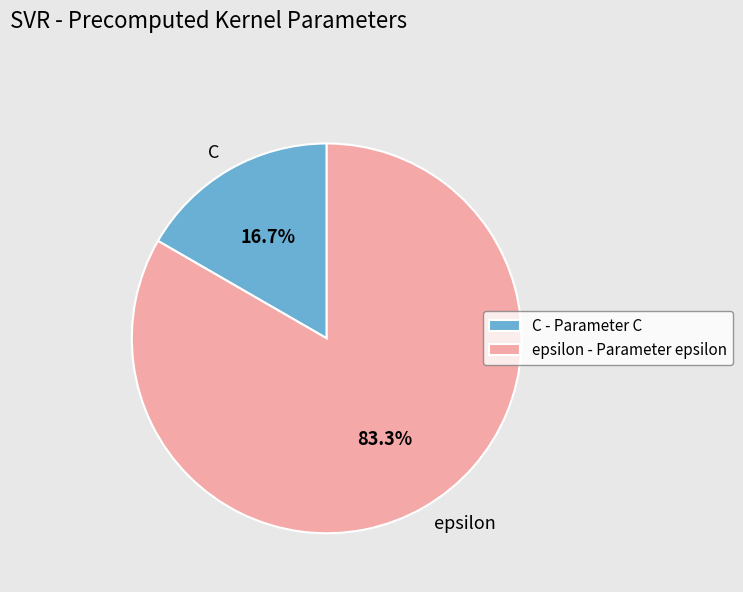

Which slice is the smallest?

C